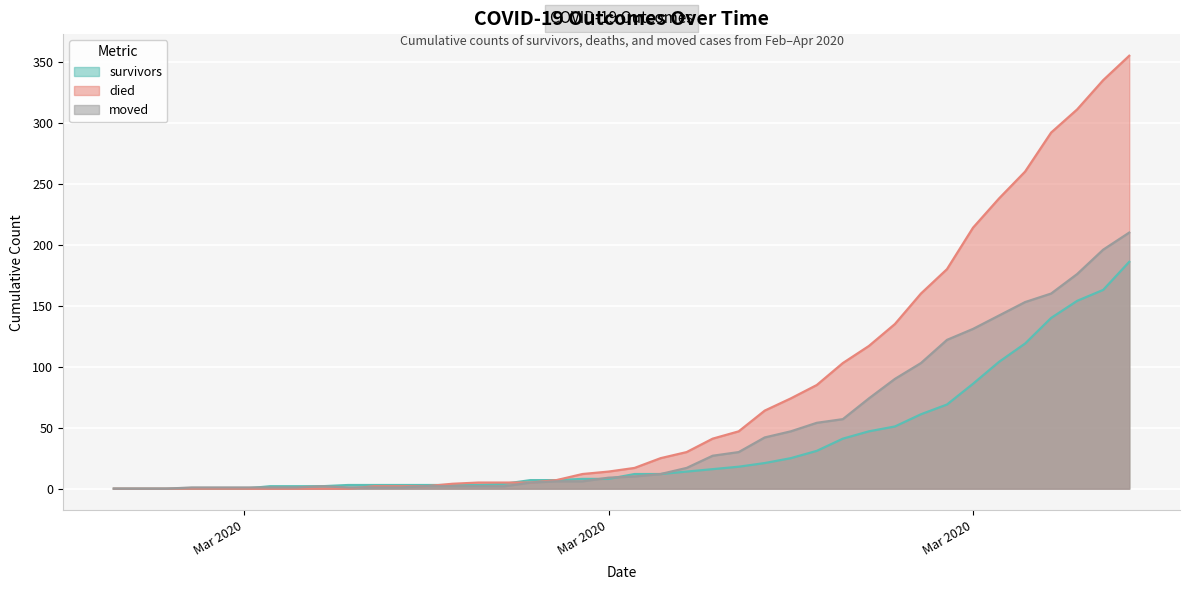

How many intersections are there between survivors and died?

2